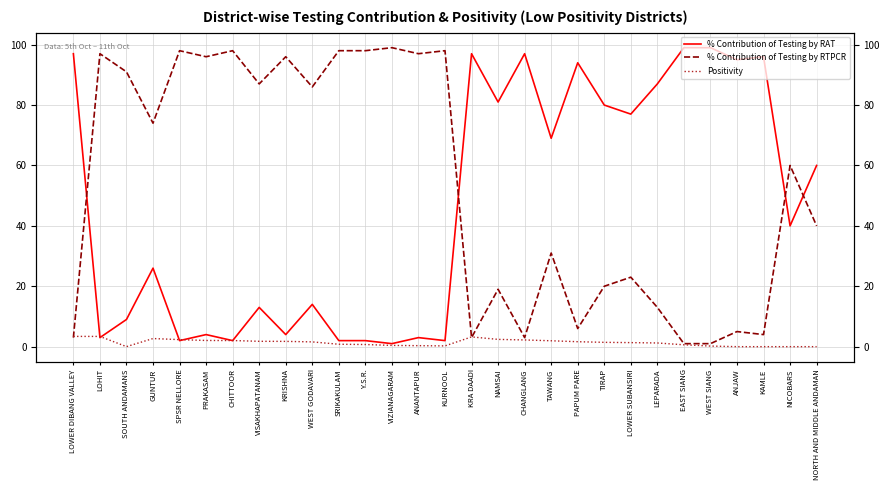

Which label corresponds to the smallest value in the chart?

ANJAW